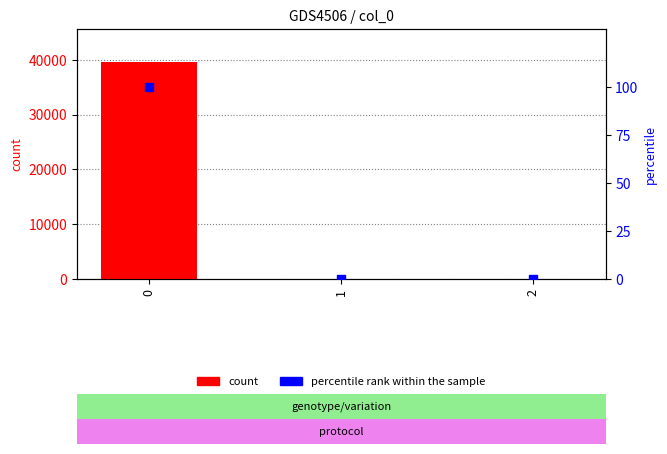

What are all the series names shown in the legend?

count, percentile rank within the sample